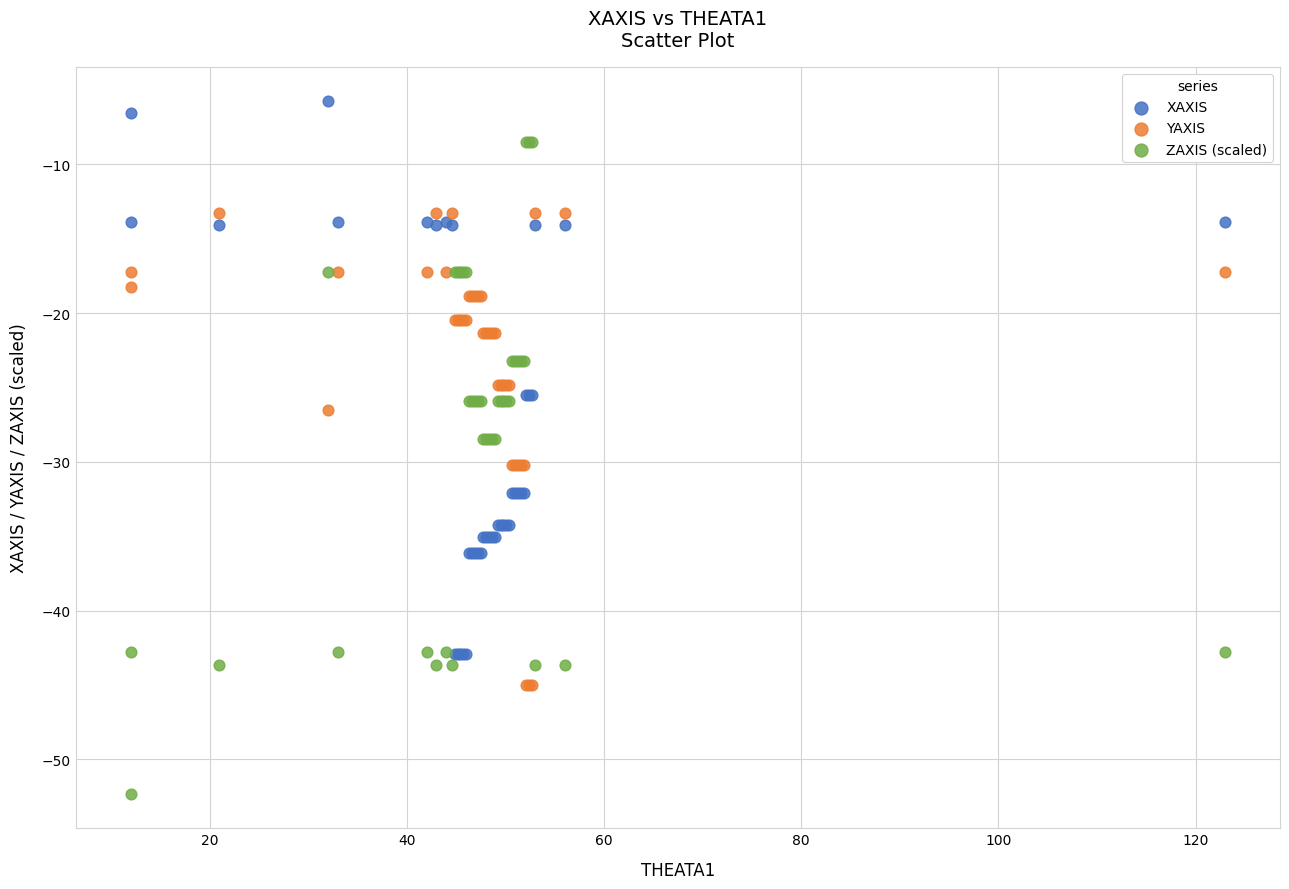

Which series reaches the maximum Y coordinate?

XAXIS